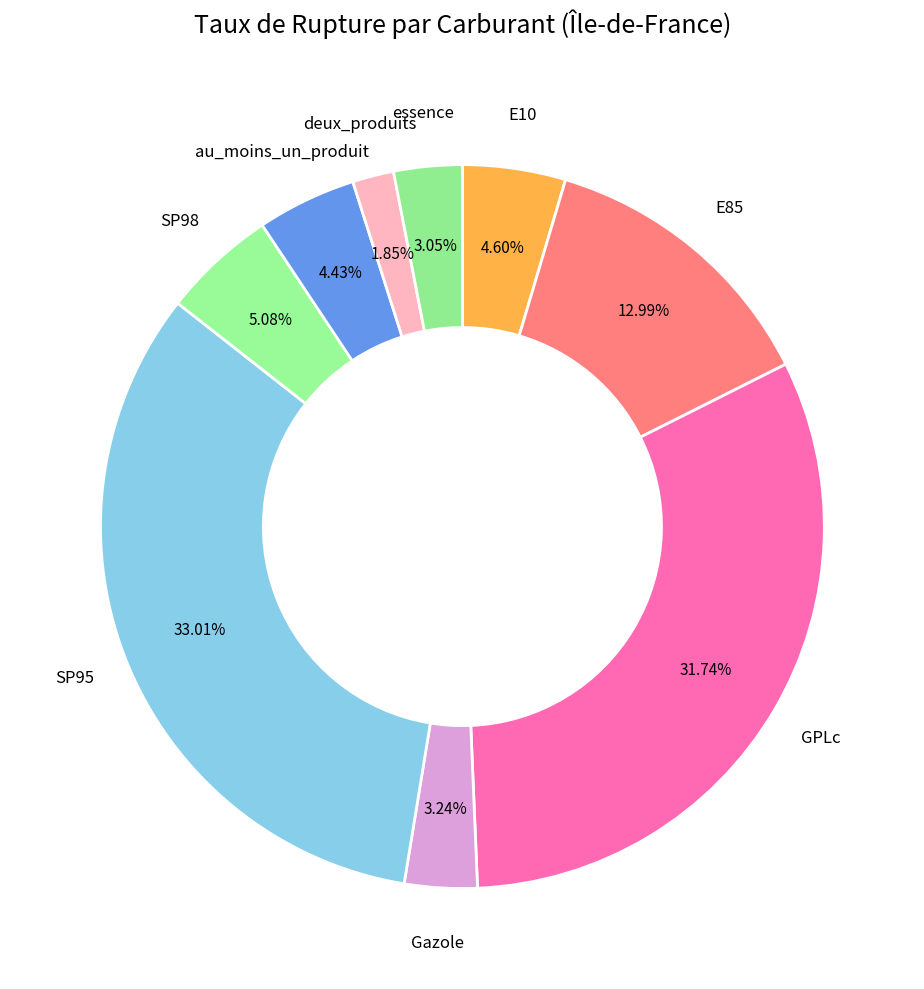

Count the number of slices in the pie.

9